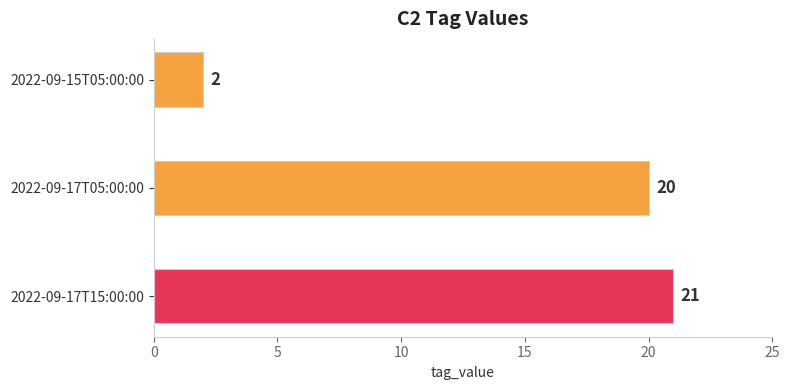

Reading left to right, transcribe all the data shown in this chart.

2022-09-15T05:00:00=2	2022-09-17T05:00:00=20	2022-09-17T15:00:00=21